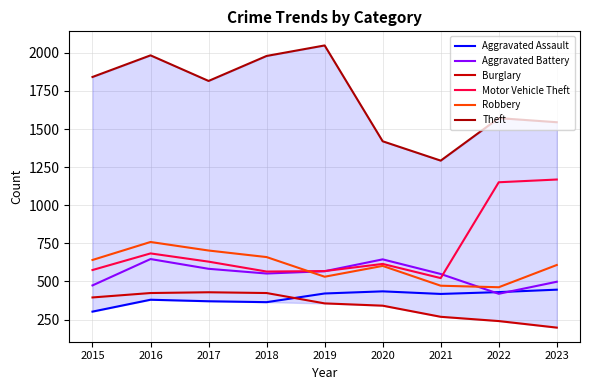

What is the difference between the maximum and second lowest values in the Theft series?

629